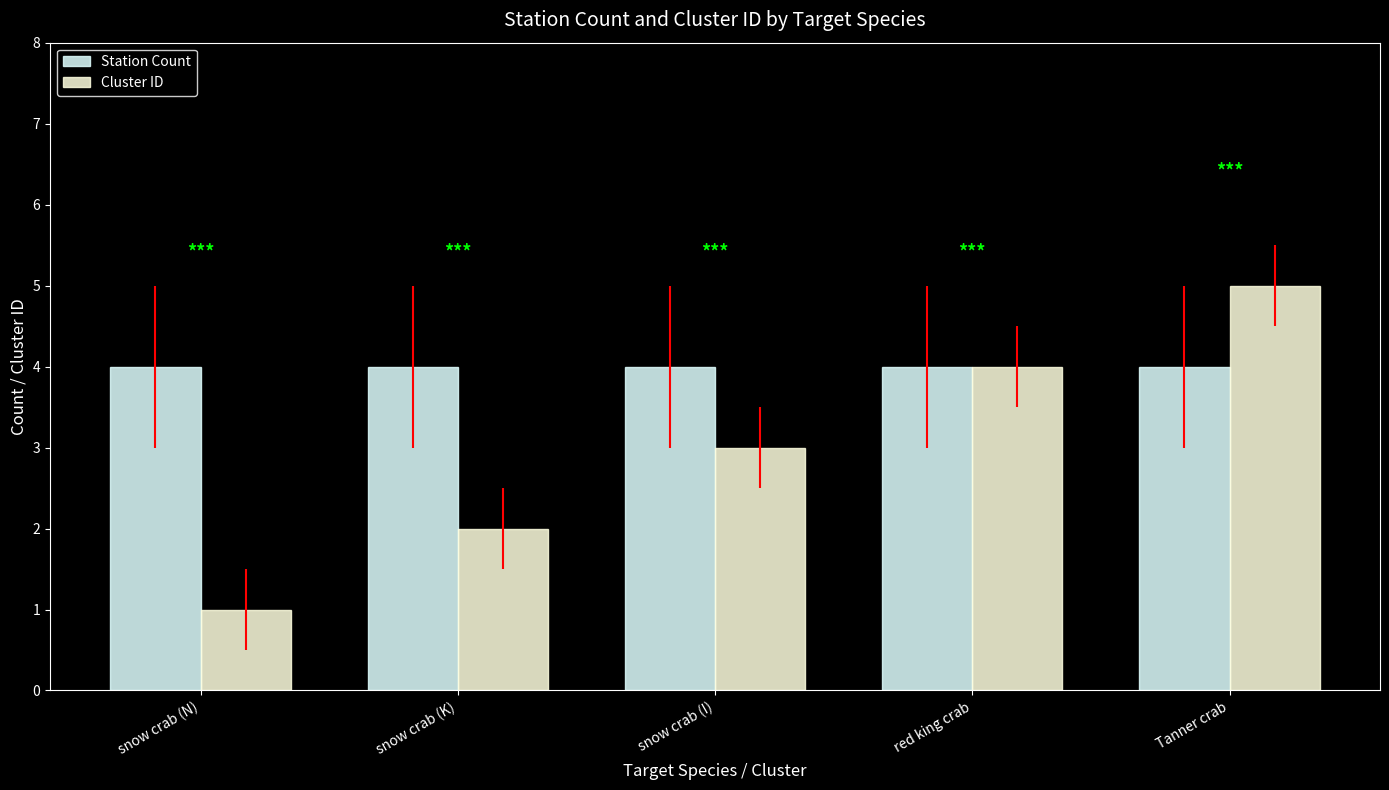

What is the value of the Station Count bar at the 4th from the left?

4